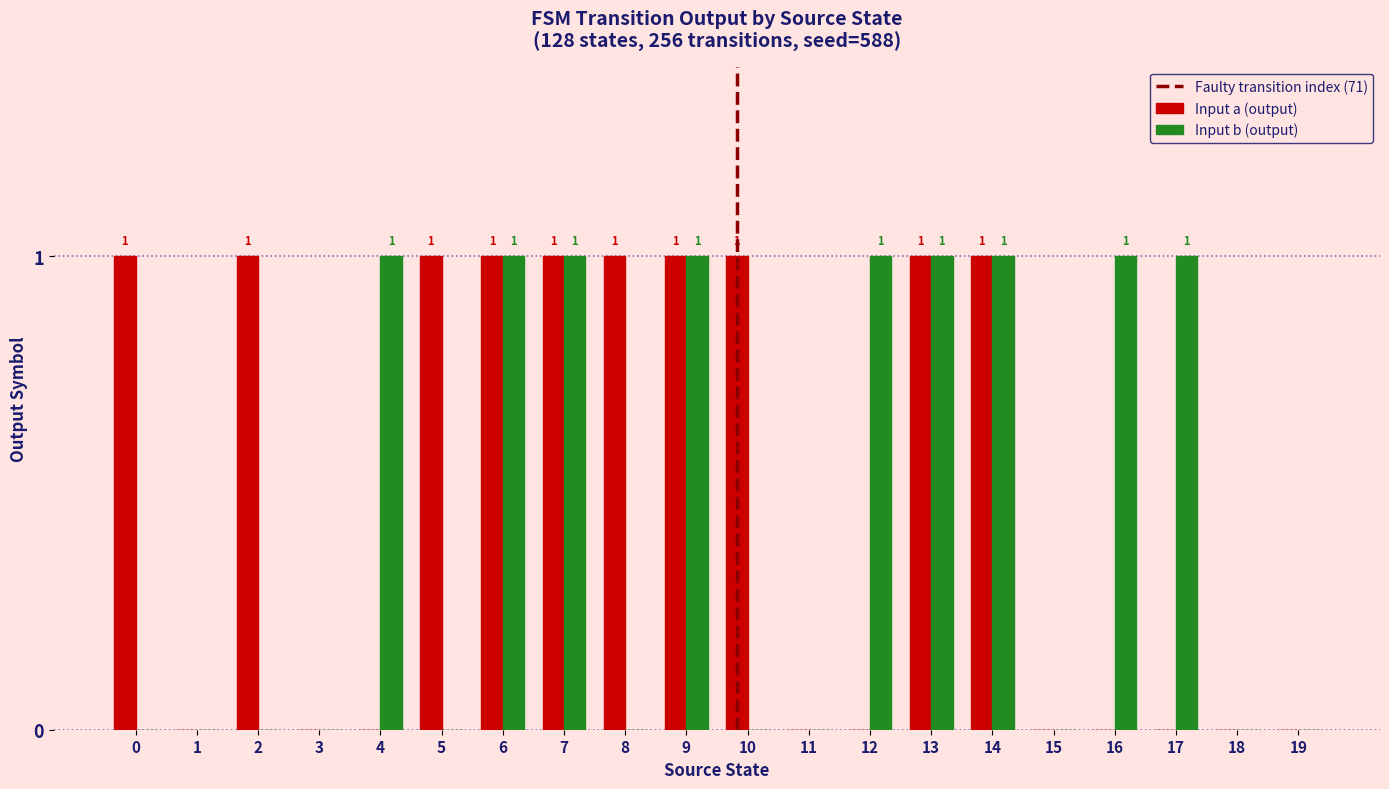

The value of Input b (output) at 11 is 0. True or false?

True